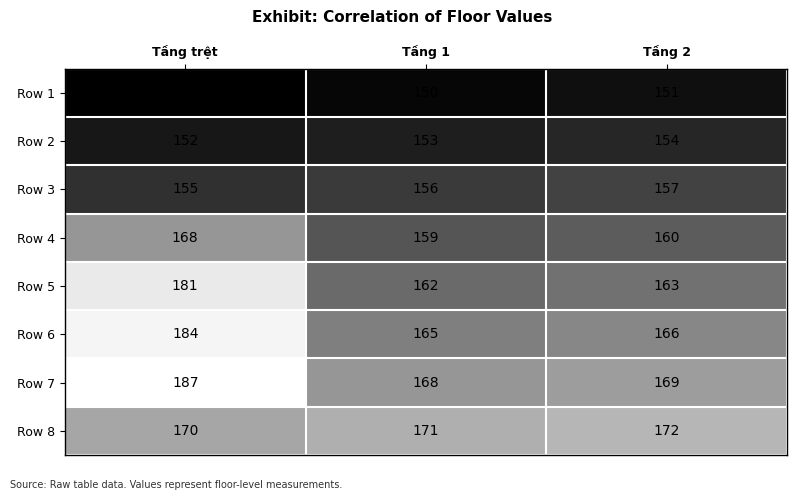

Reading right to left, list all the values displayed in this chart.

Row 1: 151	150	149
Row 2: 154	153	152
Row 3: 157	156	155
Row 4: 160	159	168
Row 5: 163	162	181
Row 6: 166	165	184
Row 7: 169	168	187
Row 8: 172	171	170